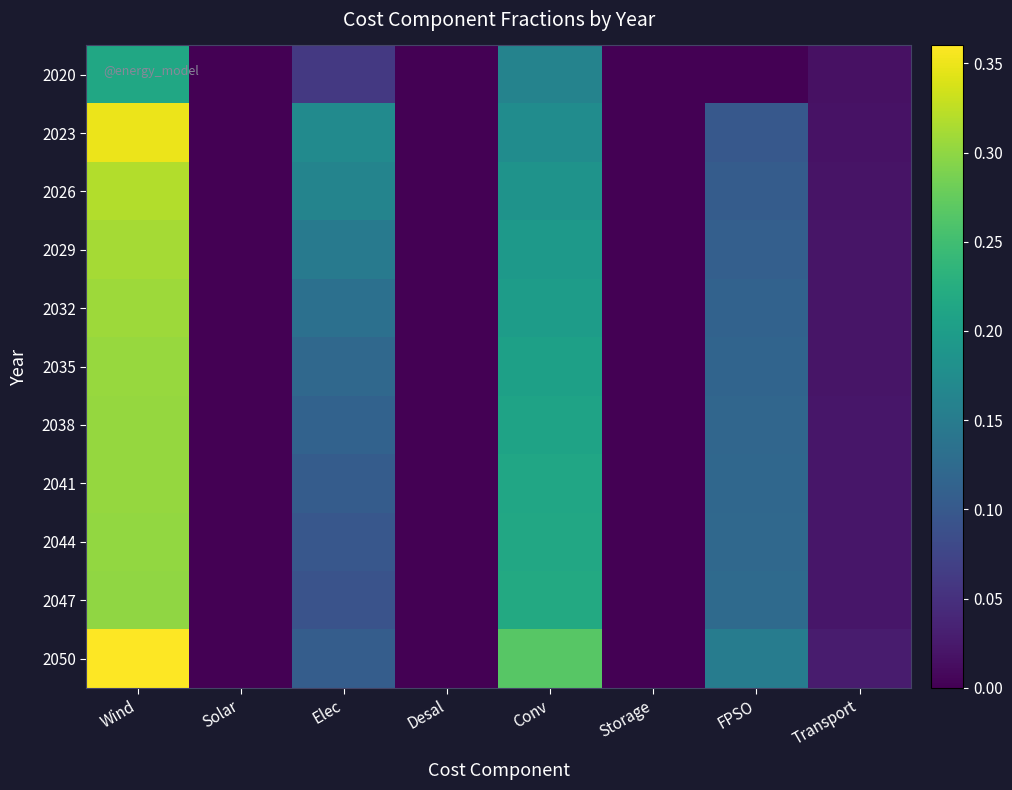

Reading left to right, extract all data points from this chart.

2020: Wind=0.2	Solar=0.0	Elec=0.1	Desal=0.0	Conv=0.2	Storage=0.0	FPSO=0.0	Transport=0.0
2023: Wind=0.4	Solar=0.0	Elec=0.2	Desal=0.0	Conv=0.2	Storage=0.0	FPSO=0.1	Transport=0.0
2026: Wind=0.3	Solar=0.0	Elec=0.2	Desal=0.0	Conv=0.2	Storage=0.0	FPSO=0.1	Transport=0.0
2029: Wind=0.3	Solar=0.0	Elec=0.1	Desal=0.0	Conv=0.2	Storage=0.0	FPSO=0.1	Transport=0.0
2032: Wind=0.3	Solar=0.0	Elec=0.1	Desal=0.0	Conv=0.2	Storage=0.0	FPSO=0.1	Transport=0.0
2035: Wind=0.3	Solar=0.0	Elec=0.1	Desal=0.0	Conv=0.2	Storage=0.0	FPSO=0.1	Transport=0.0
2038: Wind=0.3	Solar=0.0	Elec=0.1	Desal=0.0	Conv=0.2	Storage=0.0	FPSO=0.1	Transport=0.0
2041: Wind=0.3	Solar=0.0	Elec=0.1	Desal=0.0	Conv=0.2	Storage=0.0	FPSO=0.1	Transport=0.0
2044: Wind=0.3	Solar=0.0	Elec=0.1	Desal=0.0	Conv=0.2	Storage=0.0	FPSO=0.1	Transport=0.0
2047: Wind=0.3	Solar=0.0	Elec=0.1	Desal=0.0	Conv=0.2	Storage=0.0	FPSO=0.1	Transport=0.0
2050: Wind=0.4	Solar=0.0	Elec=0.1	Desal=0.0	Conv=0.3	Storage=0.0	FPSO=0.2	Transport=0.0